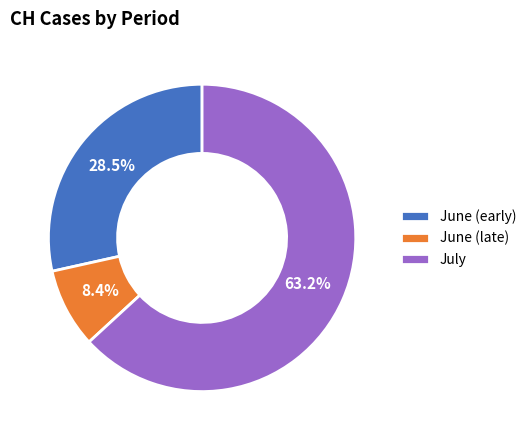

To the nearest percent, what is the difference between the largest and smallest slice percentages?

55%